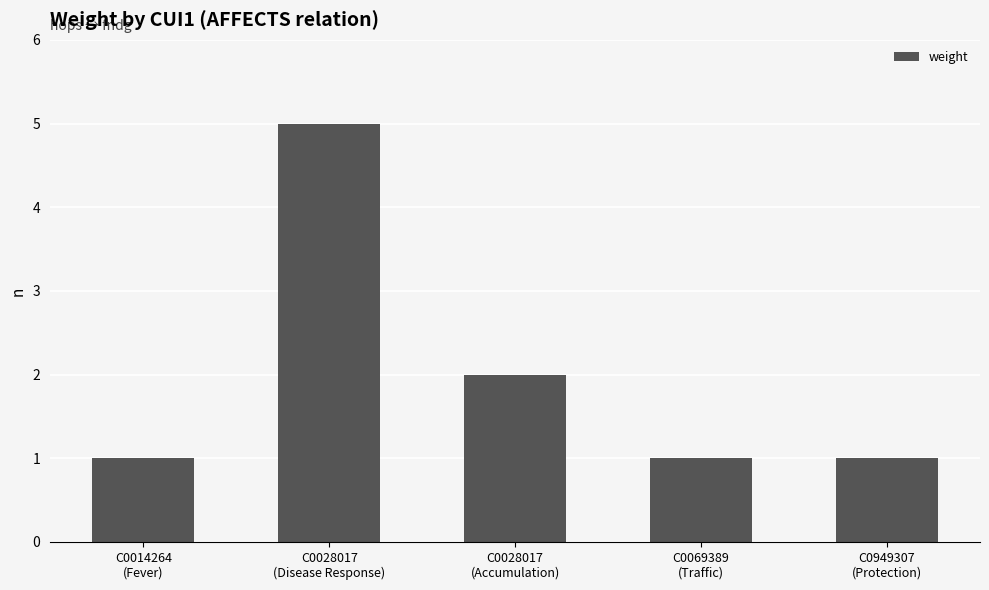

What is the maximum value shown in the chart?

5